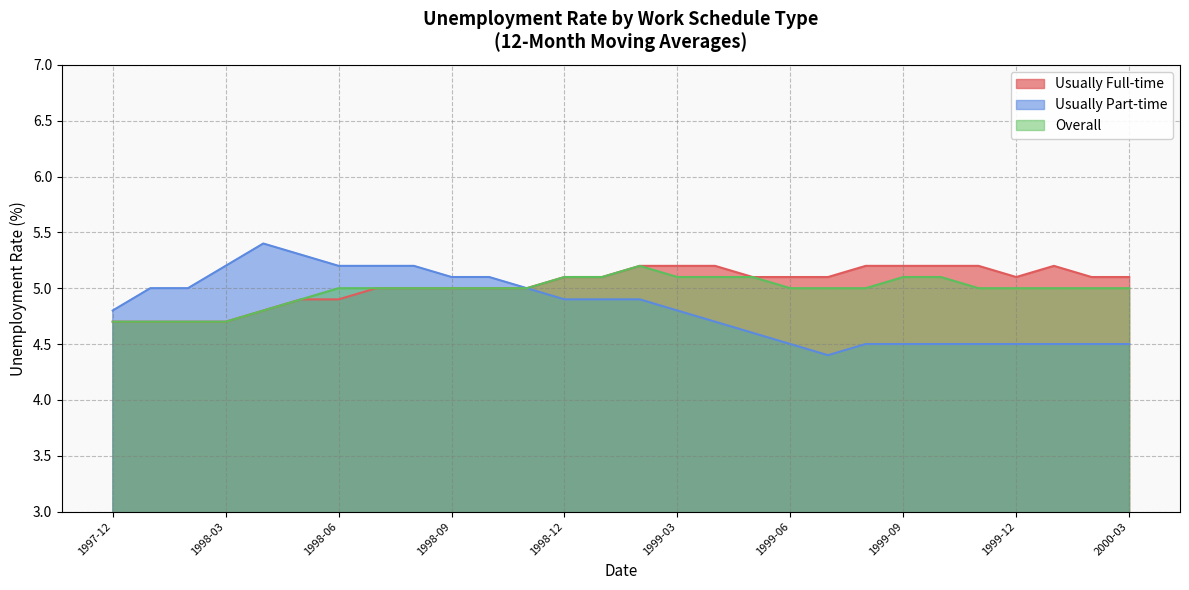

True or false: Usually Part-time and Overall cross at least once.

False